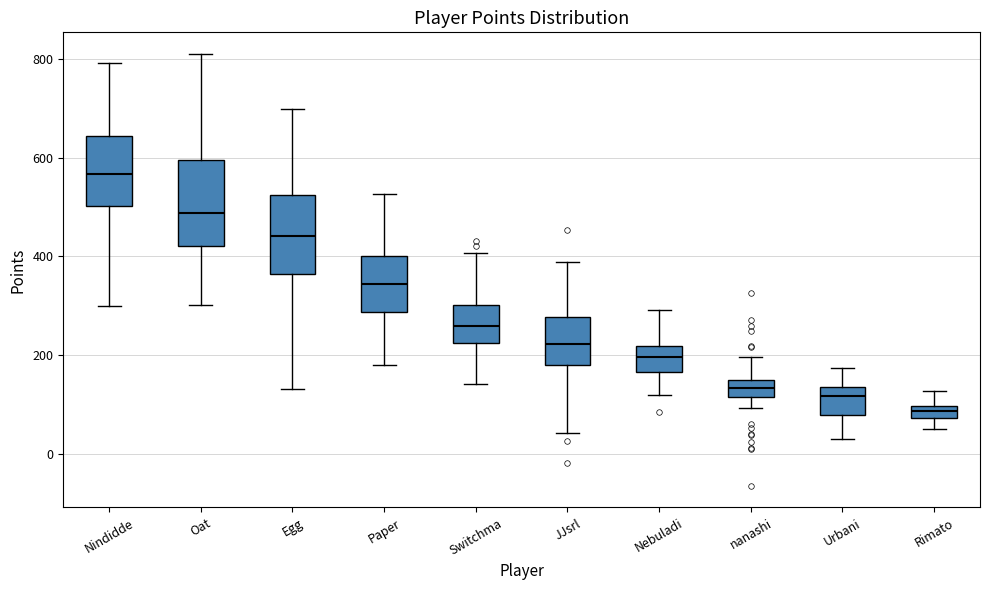

Which box's median line is the lowest?

Rimato